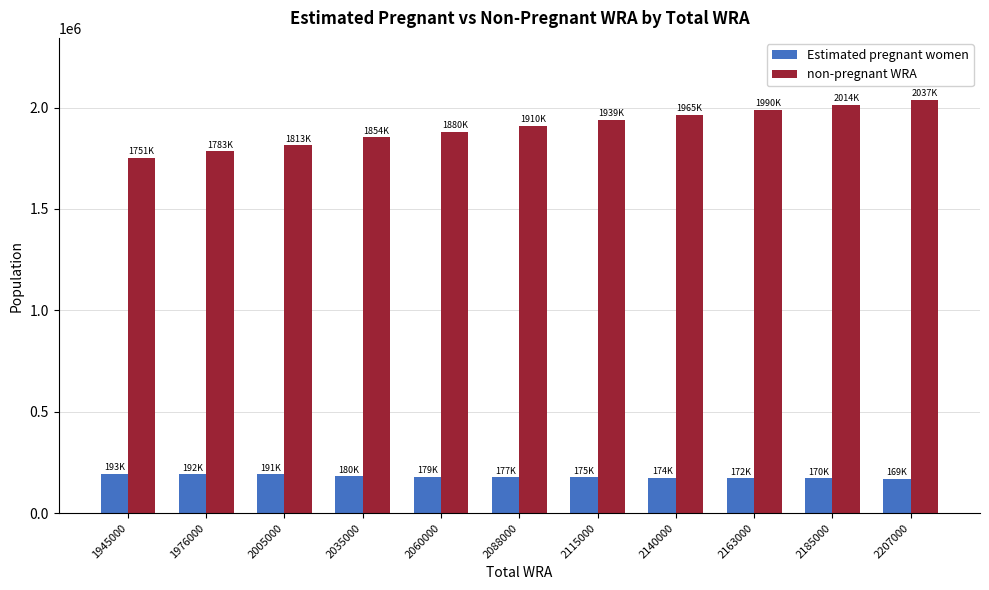

At which label does non-pregnant WRA reach its peak?

2207000